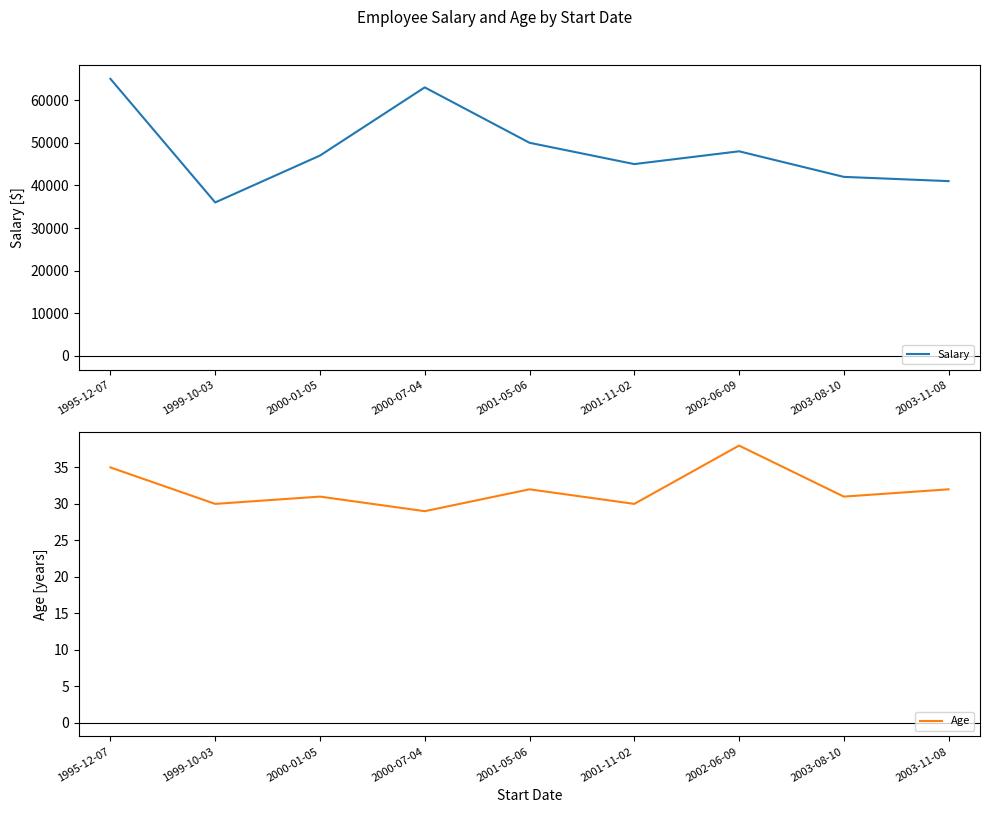

Which series changed the most between 2001-05-06 and 2003-11-08?

Salary